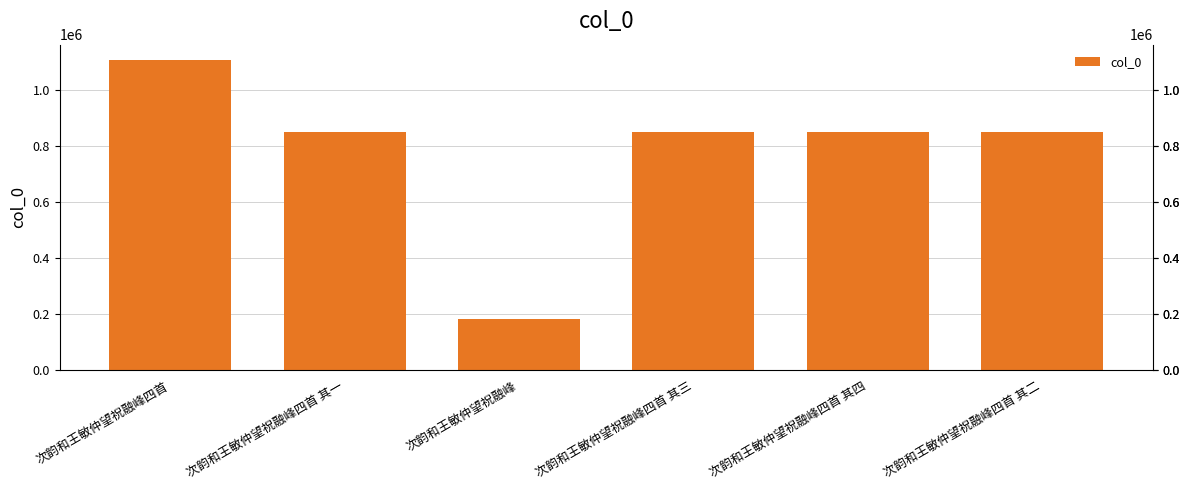

What is the difference between the maximum and minimum values?

922091